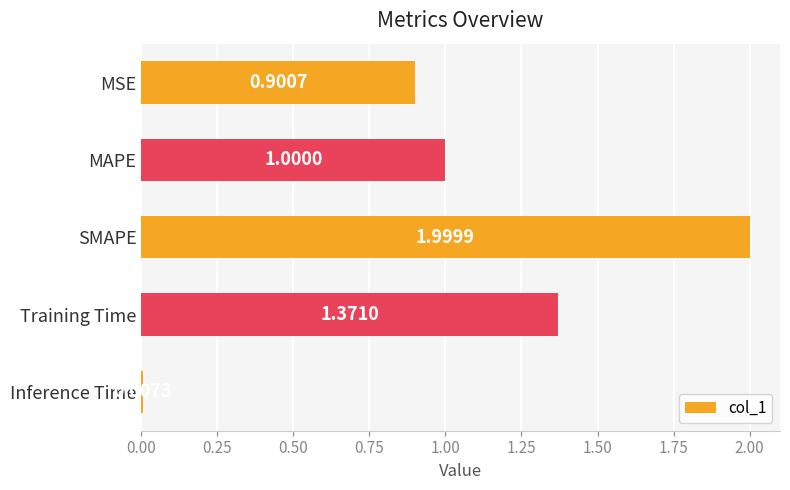

Which category has the highest value across all series?

SMAPE